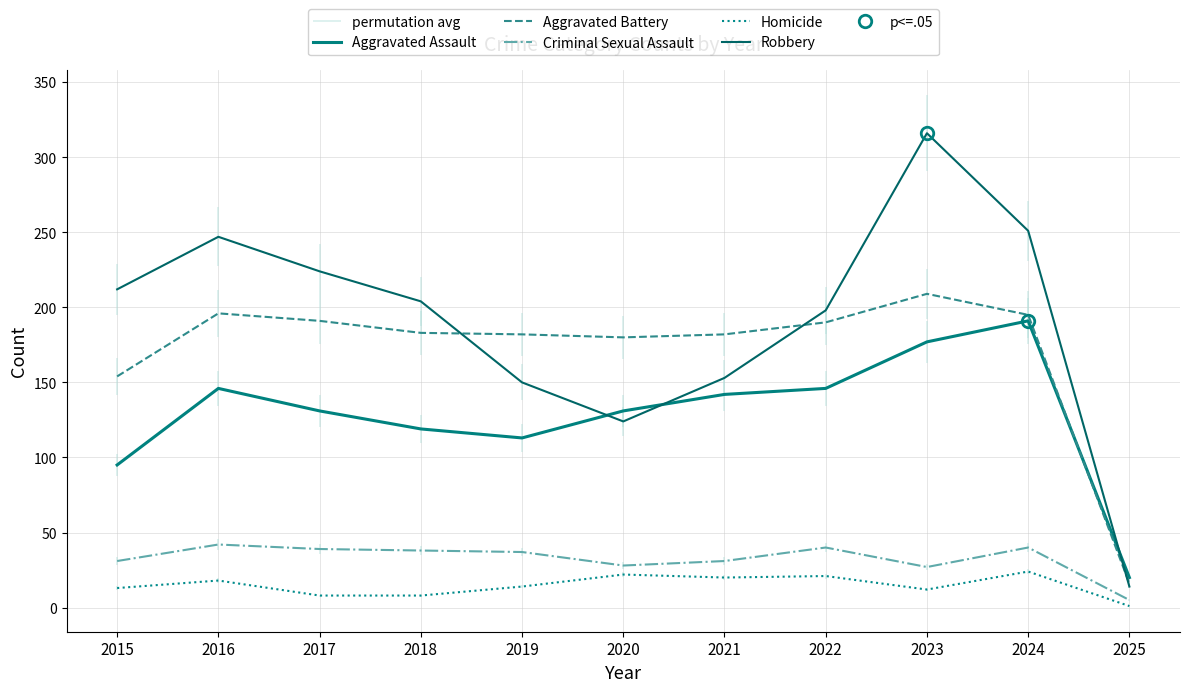

How many values in the Criminal Sexual Assault series are below 37?

5